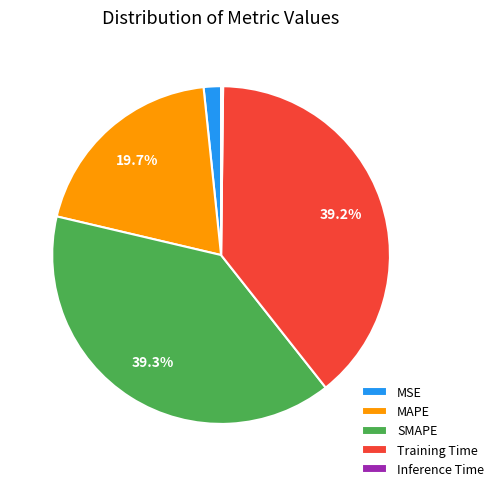

To the nearest percent, what portion does MSE represent?

2%